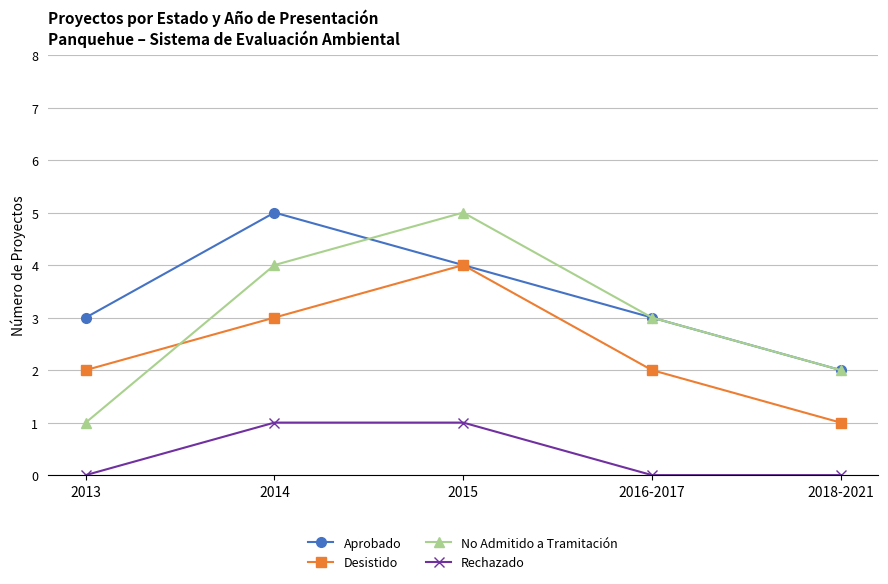

What is the sum of all Rechazado values?

2